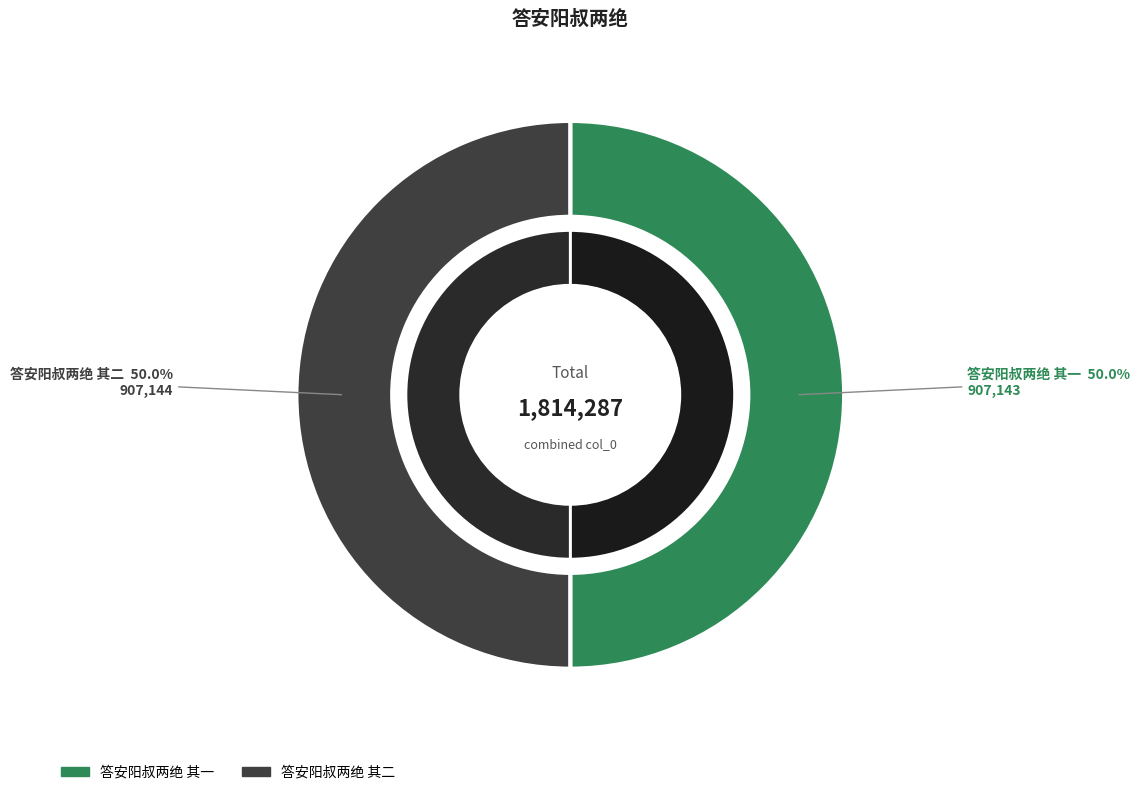

What is the largest slice in the pie chart?

答安阳叔两绝 其二